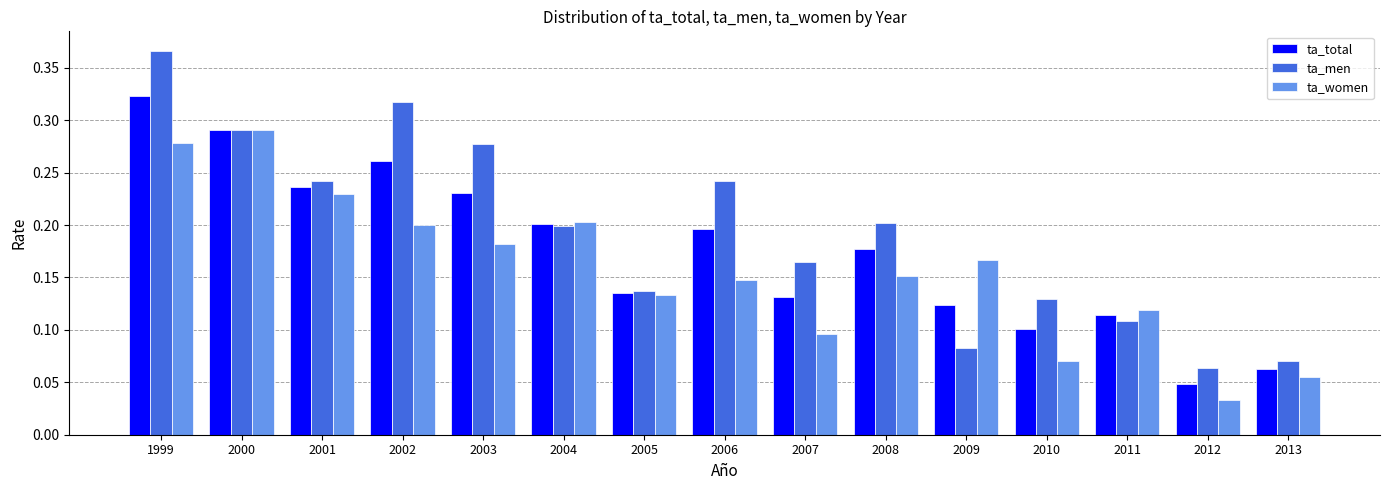

Which series has the largest total across all categories?

ta_men